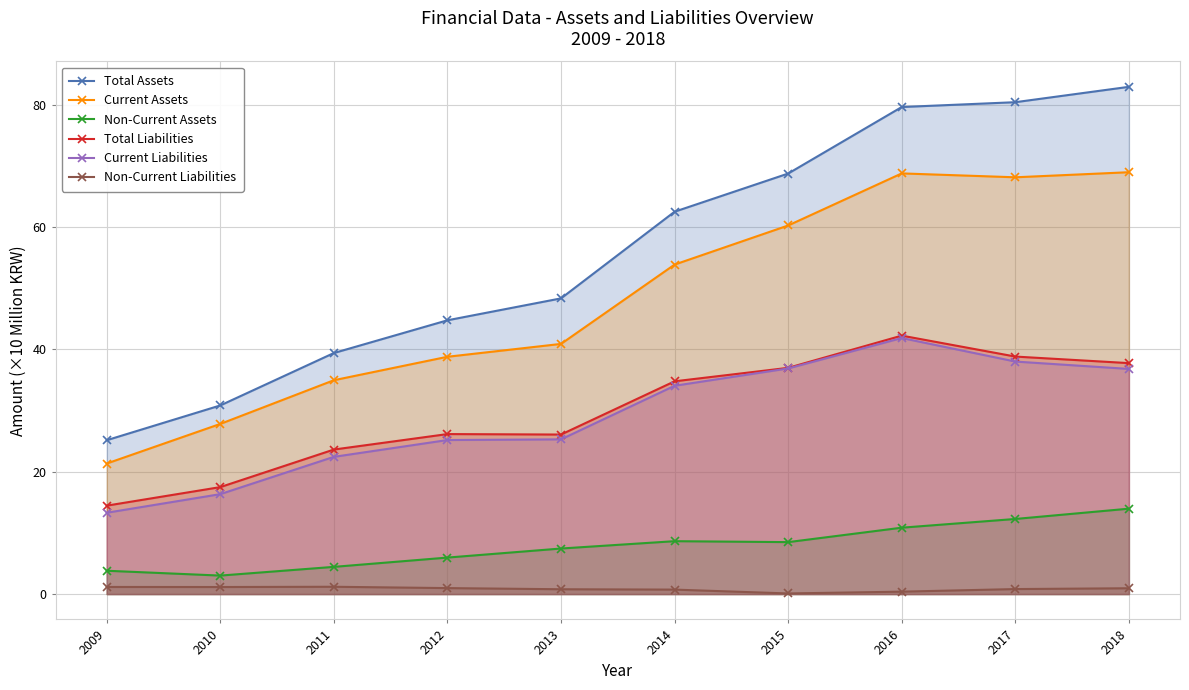

Reading left to right, list all the values displayed in this chart.

Total Assets: 2009=251460745	2010=308295497	2011=393965064	2012=447487549	2013=483306530	2014=624959735	2015=687333595	2016=796061996	2017=803956394	2018=829071191
Current Assets: 2009=213337974	2010=278089603	2011=349511235	2012=387853125	2013=408869374	2014=538525491	2015=602436941	2016=687568849	2017=681215984	2018=689503604
Non-Current Assets: 2009=38122771	2010=30205895	2011=44453829	2012=59634424	2013=74437156	2014=86434244	2015=84896654	2016=108493147	2017=122740410	2018=139567587
Total Liabilities: 2009=144505155	2010=174822504	2011=236208772	2012=261507711	2013=260730712	2014=347745197	2015=369767340	2016=422421246	2017=388198643	2018=377482748
Current Liabilities: 2009=132892969	2010=163309725	2011=224282360	2012=251758209	2013=252864032	2014=340455218	2015=368772555	2016=418493666	2017=380034474	2018=367984815
Non-Current Liabilities: 2009=11612186	2010=11512779	2011=11926412	2012=9749502	2013=7866681	2014=7289980	2015=994785	2016=3927580	2017=8164169	2018=9497933